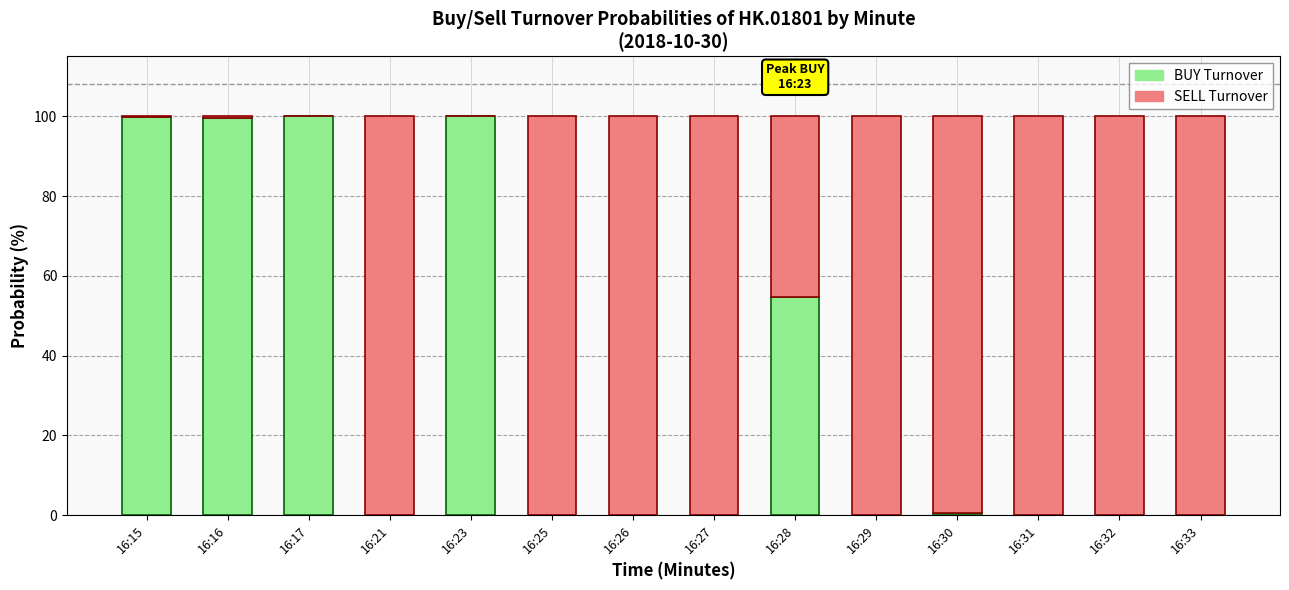

What is the maximum value for BUY Turnover?

100.0